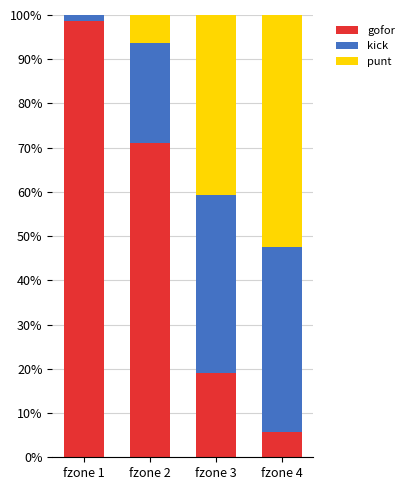

Is it true that gofor equals 0.2 at fzone 3?

True